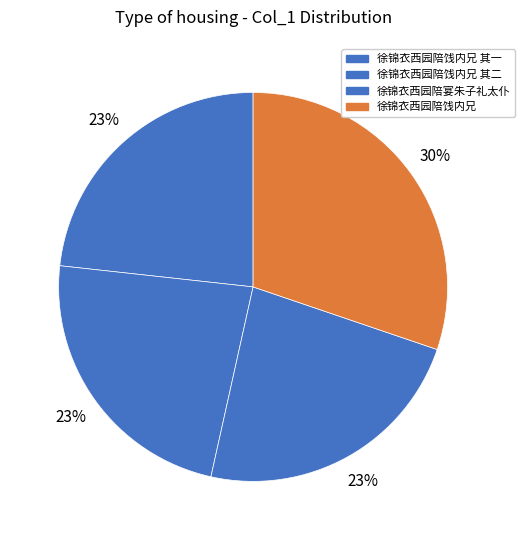

How many segments does this pie chart have?

4